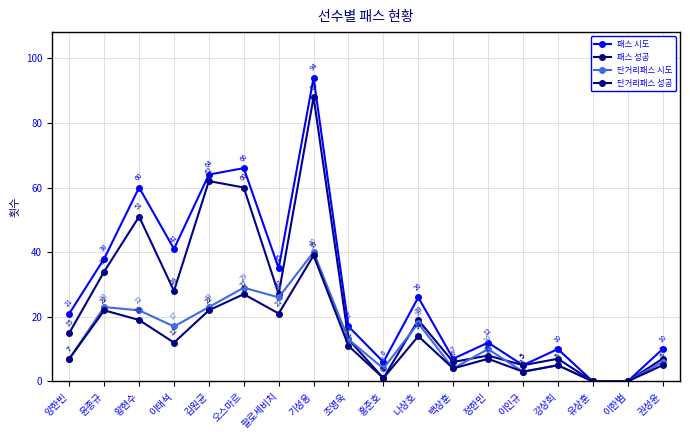

Does the chart have visible grid lines?

Yes